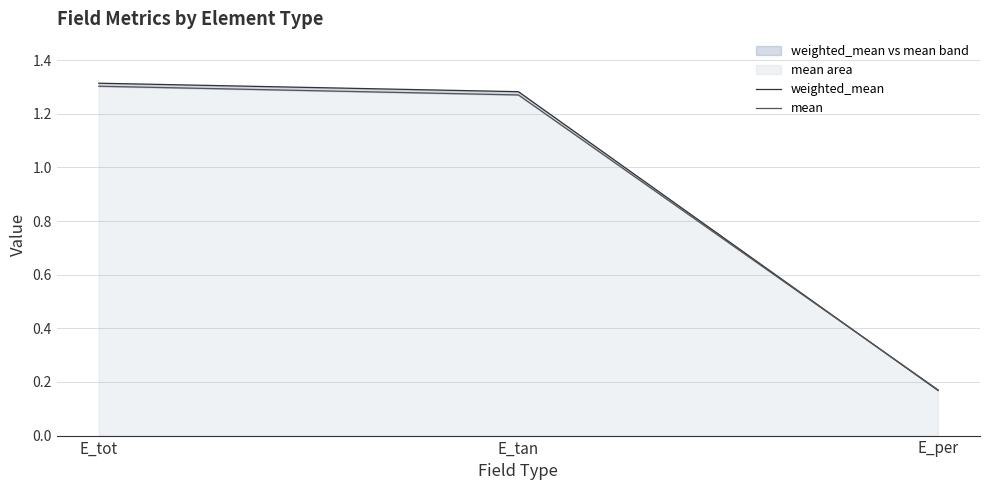

Reading left to right, what are all the values shown in this chart?

weighted_mean: 1.3	1.3	0.2
mean: 1.3	1.3	0.2